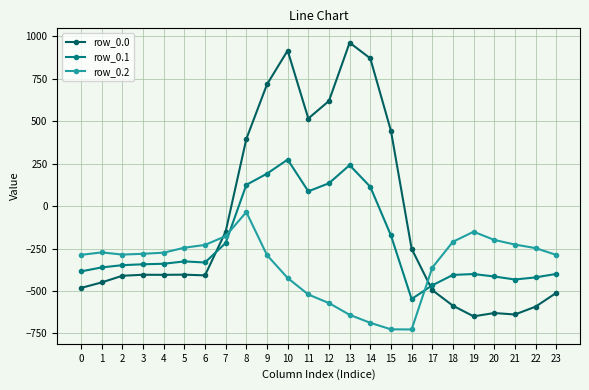

What is the value of the row_0.2 point at the 2nd from the left?

-272.7